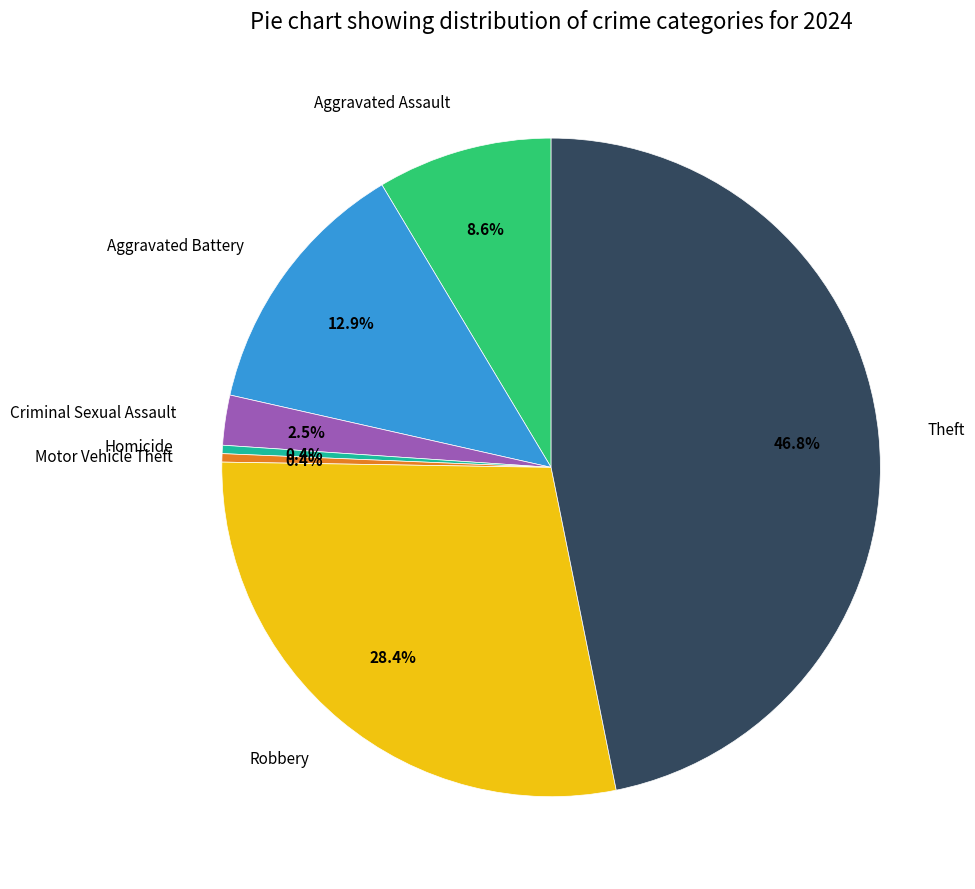

Which category has the biggest portion of the pie?

Theft